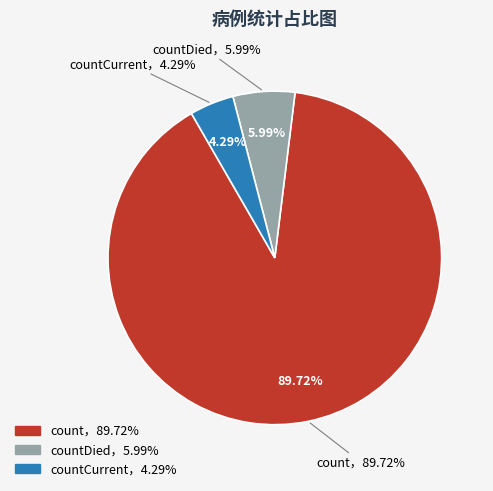

Count the number of slices in the pie.

3